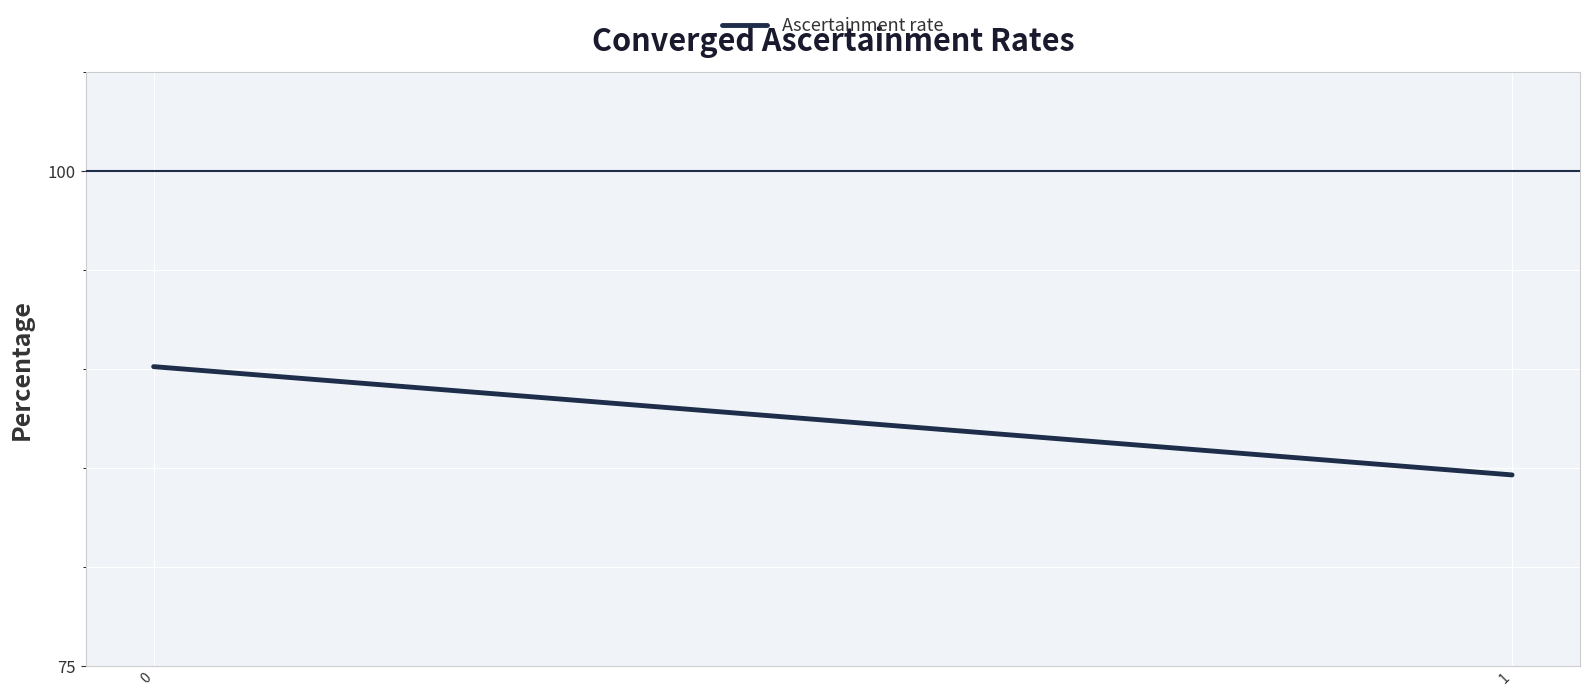

Is it true that the value at 0 is 58.0?

False